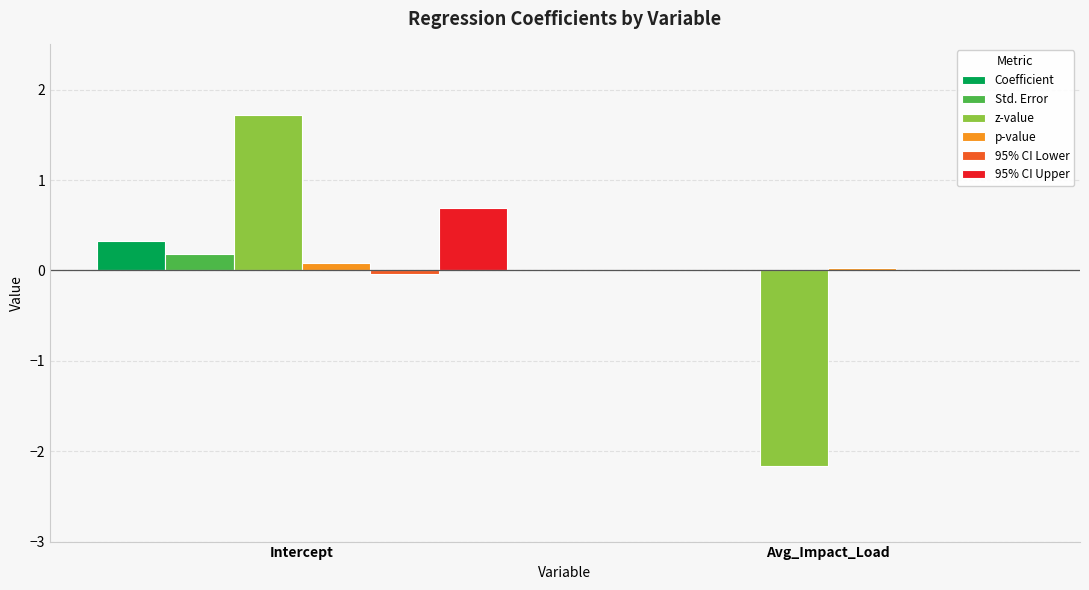

Are the bars horizontal?

No